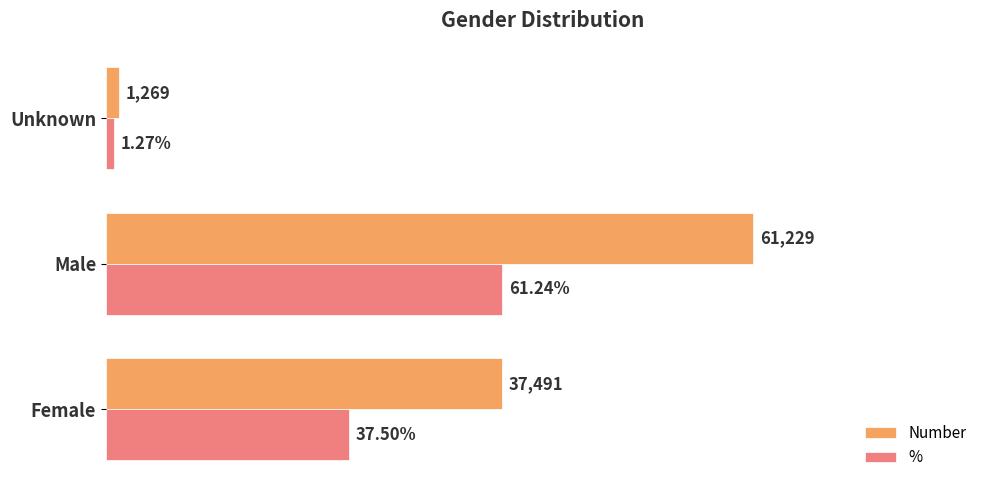

List the series in order of their overall mean, highest first.

Number, %